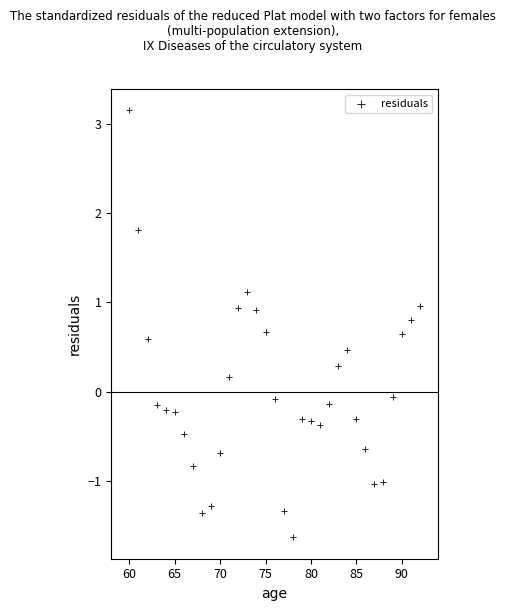

What is the range of Y values (max minus min)?

4.8